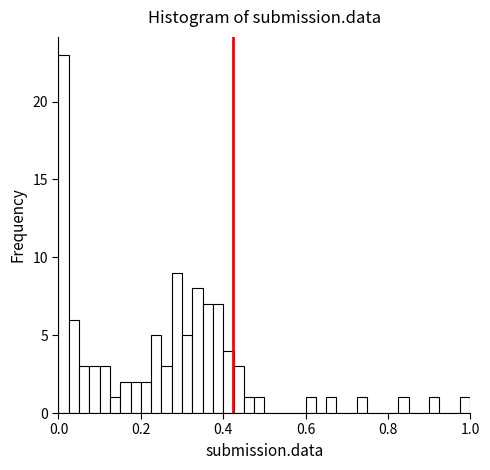

Around what value on the x-axis is the tallest bar? Give the approximate position of its centre, as read against the axis.

0.02